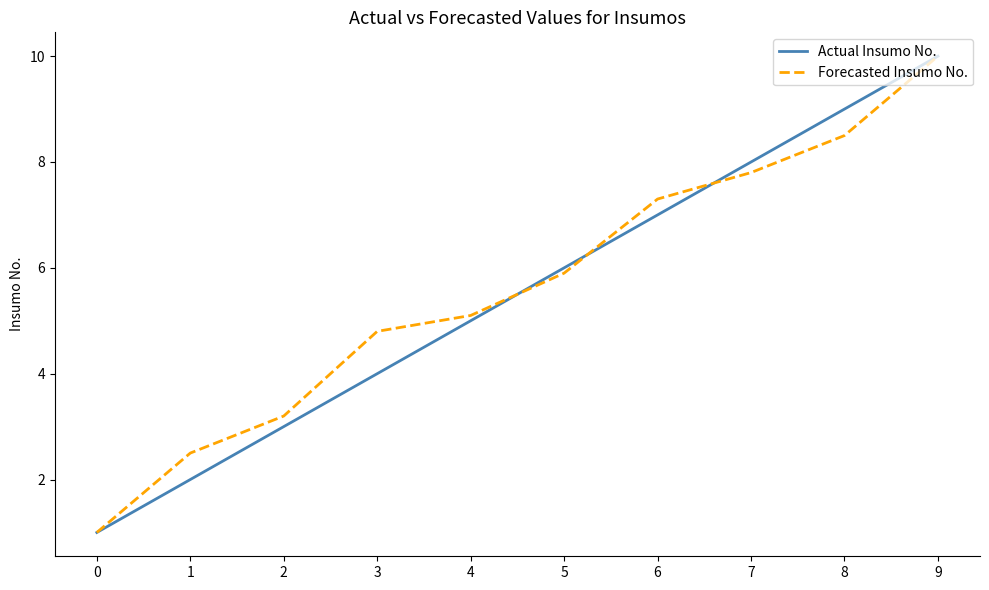

How many distinct data groups are displayed?

2